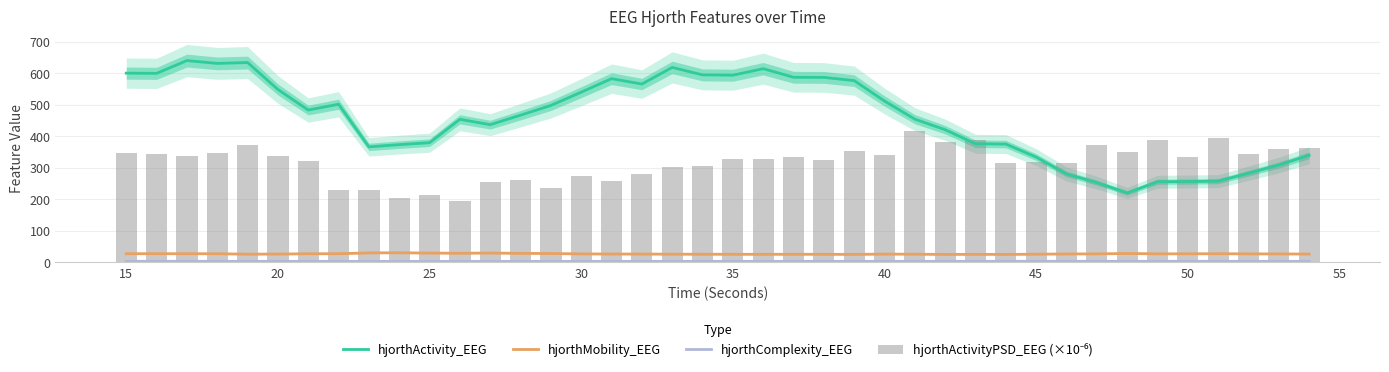

True or false: hjorthActivity_EEG and hjorthMobility_EEG intersect in this chart.

False